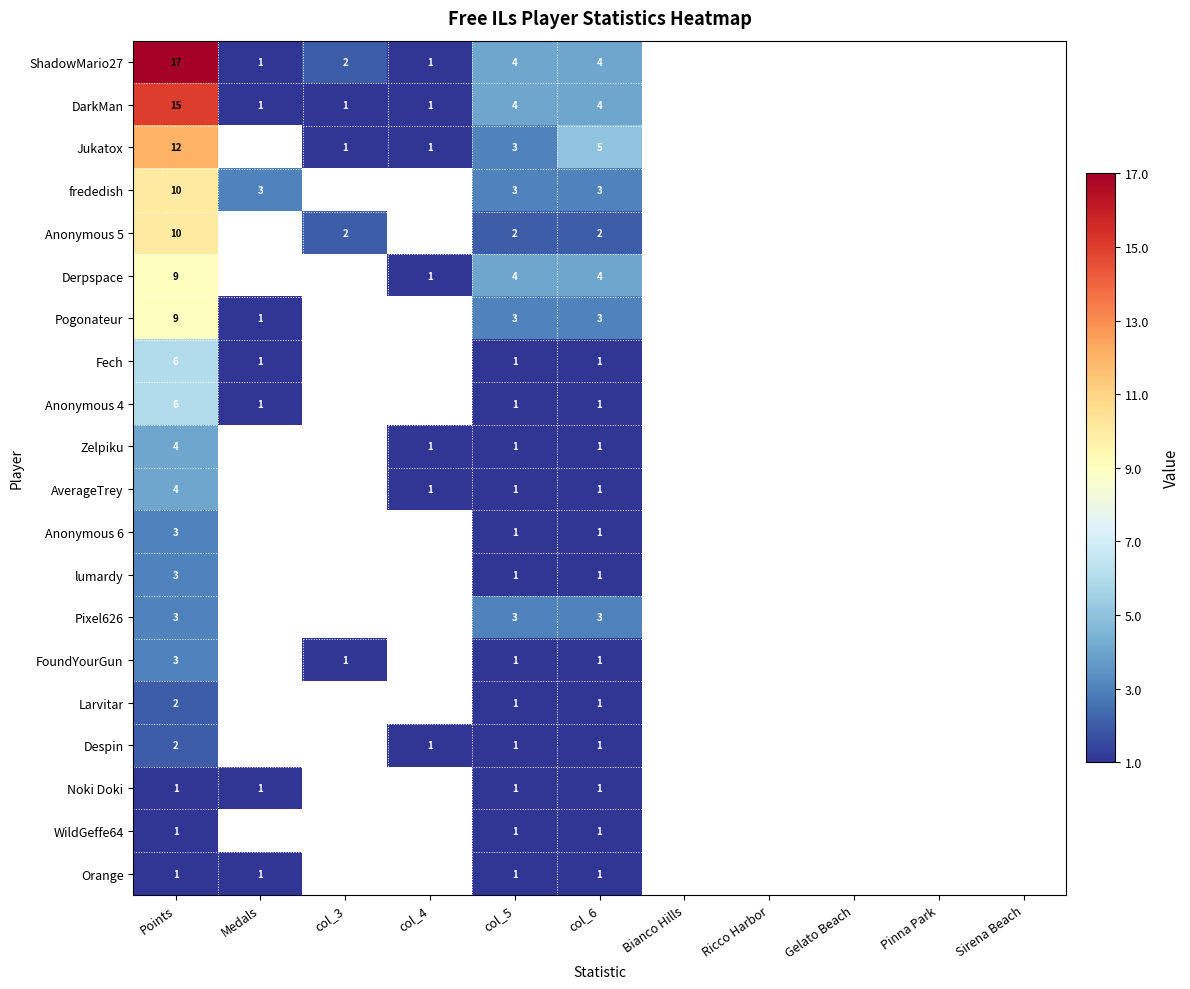

The DarkMan series shows 4 at col_6. True or false?

True